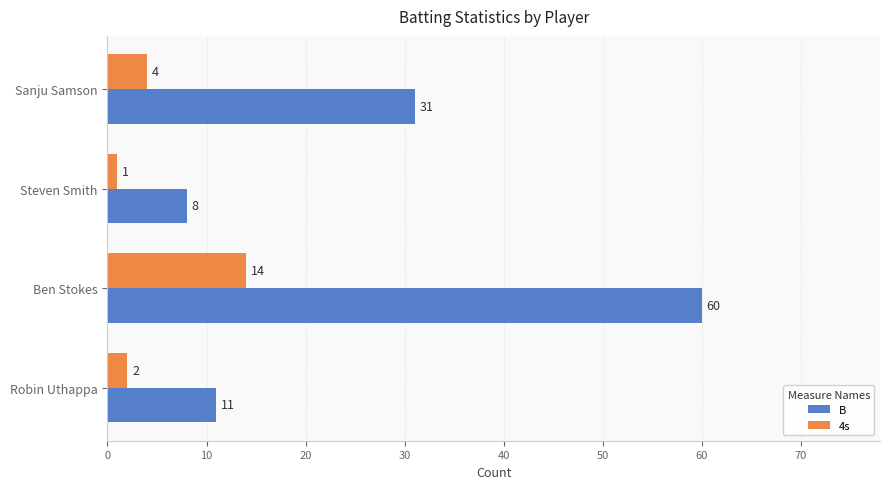

What is the spread (max minus min) of values at Sanju Samson?

27